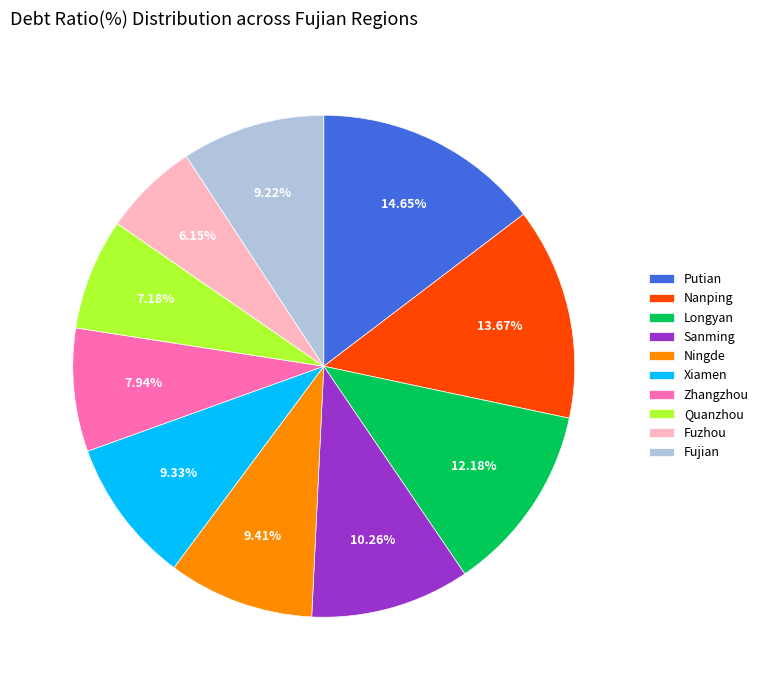

Combined, do Fujian and Longyan account for over 50%?

No